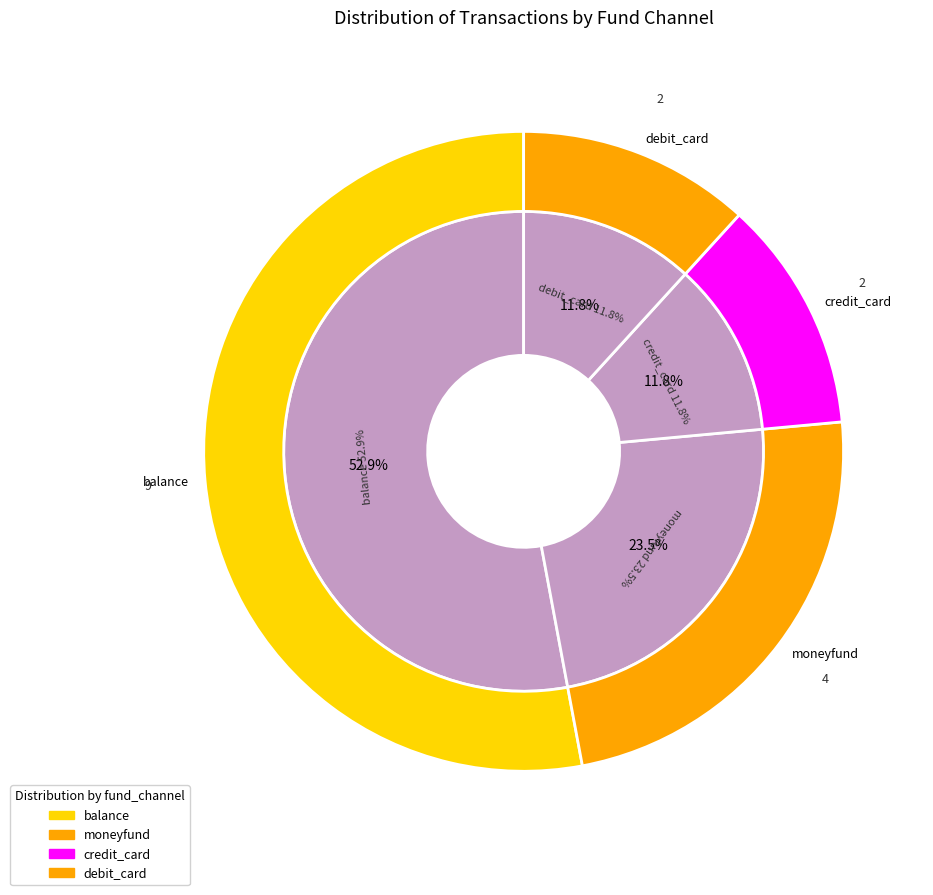

Which has a higher value, credit_card or moneyfund?

moneyfund